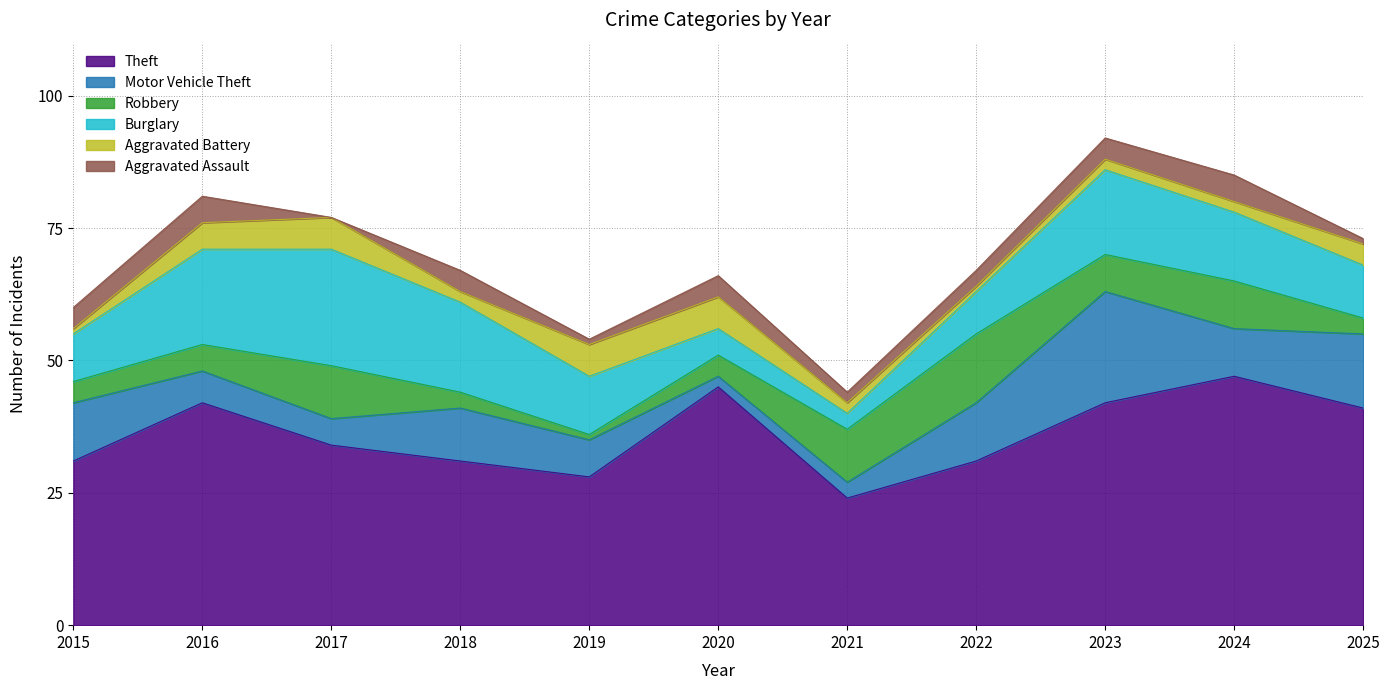

At which category is the sum across all series the highest?

2023